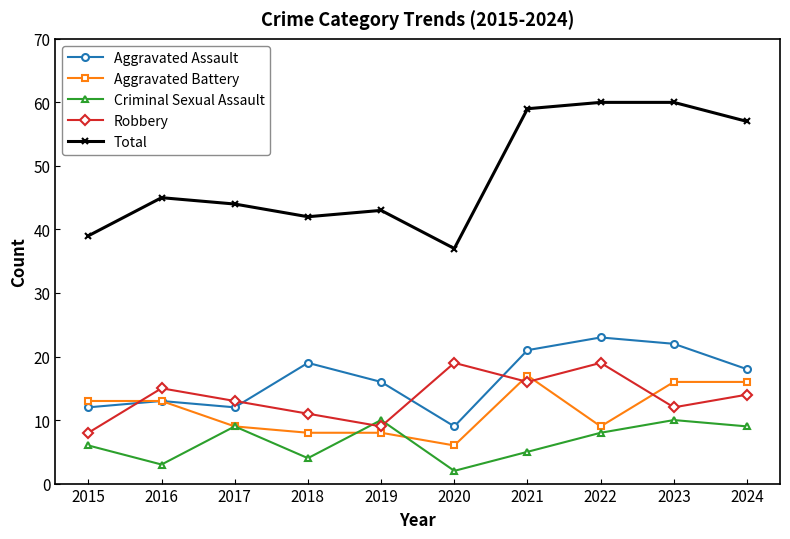

What is the spread (max minus min) of values at 2019?

35